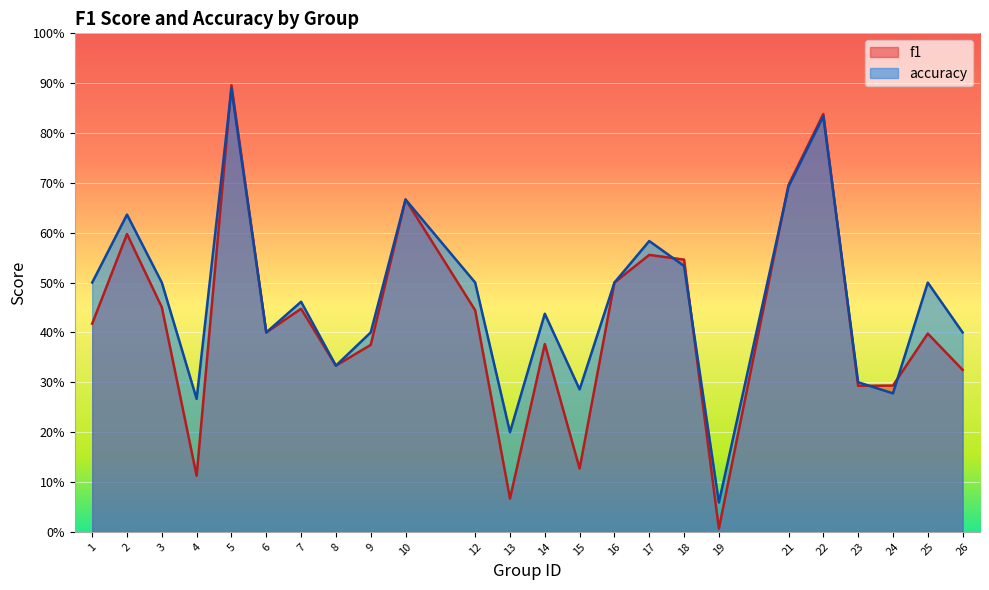

What is the difference between the maximum and second lowest values in the f1 series?

0.8